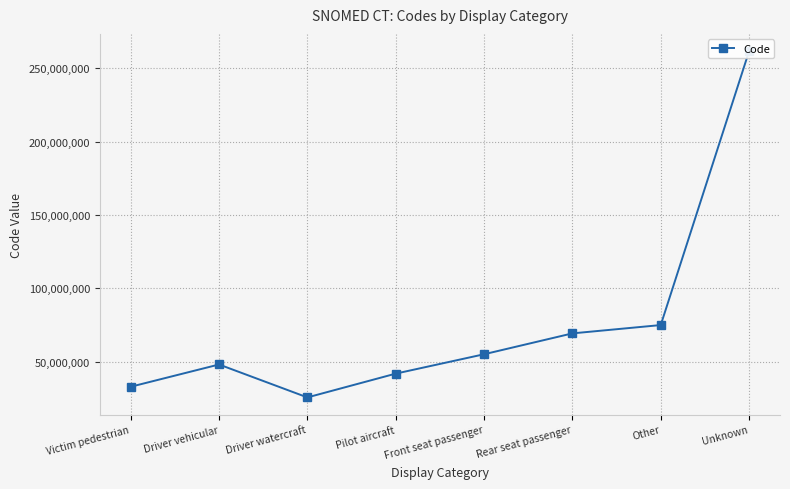

What is the smallest value displayed?

25636008